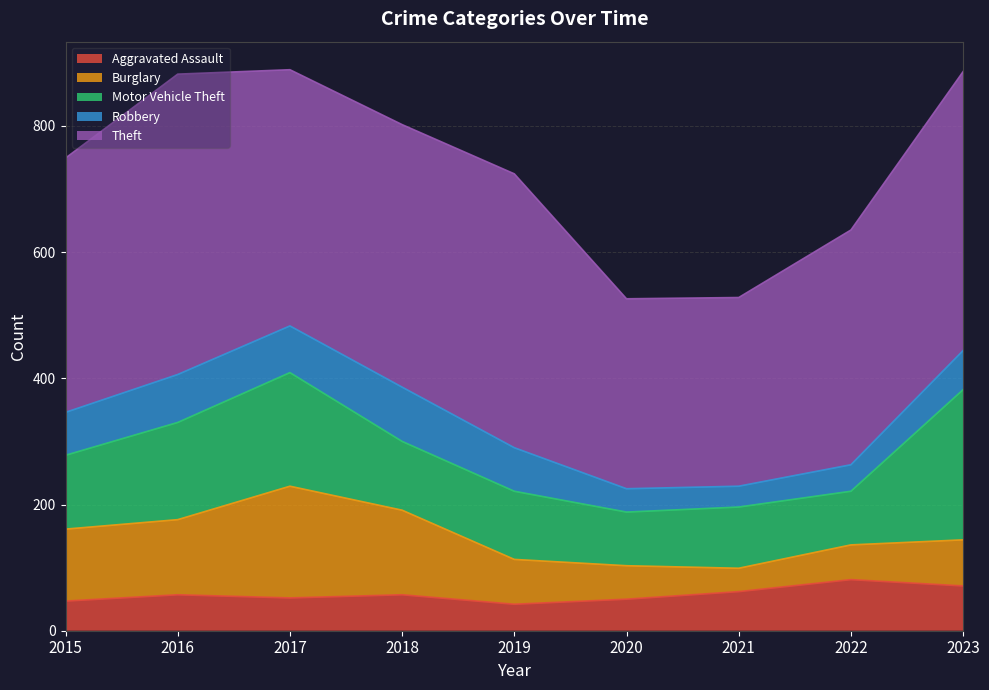

List the series in order of their peak value, lowest first.

Aggravated Assault, Robbery, Burglary, Motor Vehicle Theft, Theft